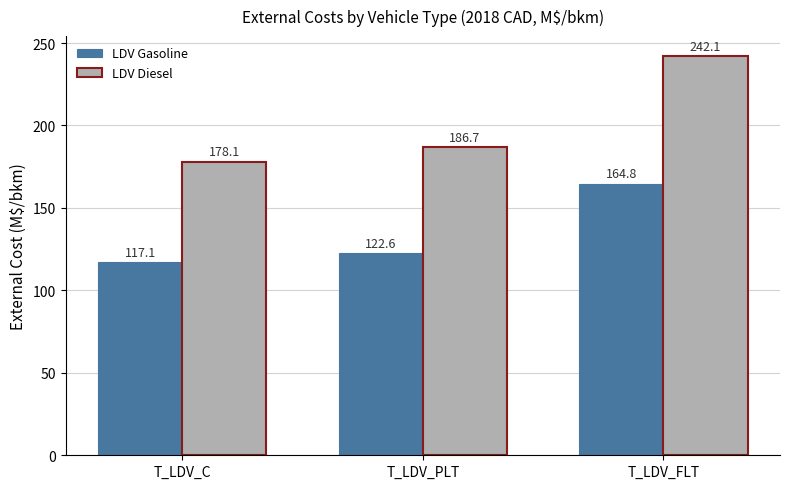

Reading right to left, transcribe all the data shown in this chart.

LDV Gasoline: T_LDV_FLT=164.8	T_LDV_PLT=122.6	T_LDV_C=117.1
LDV Diesel: T_LDV_FLT=242.1	T_LDV_PLT=186.7	T_LDV_C=178.1